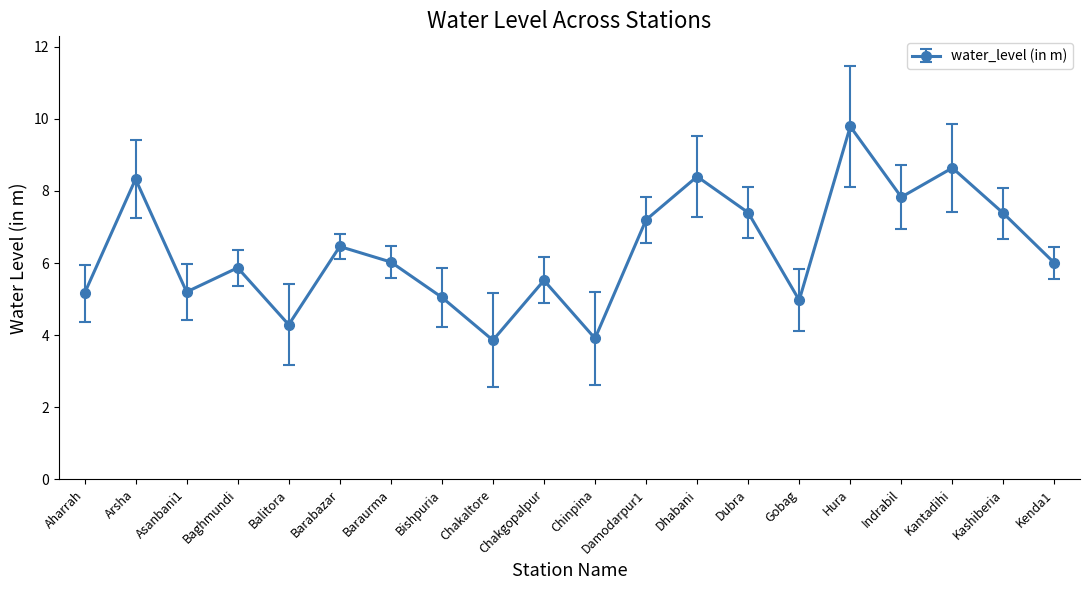

Approximately how many times larger is the value at Kantadihi compared to Bishpuria?

1.7